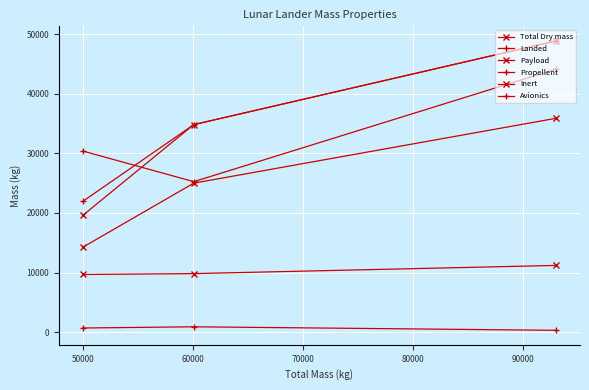

What are all the series names shown in the legend?

Total Dry mass, Landed, Payload, Propellent, Inert, Avionics